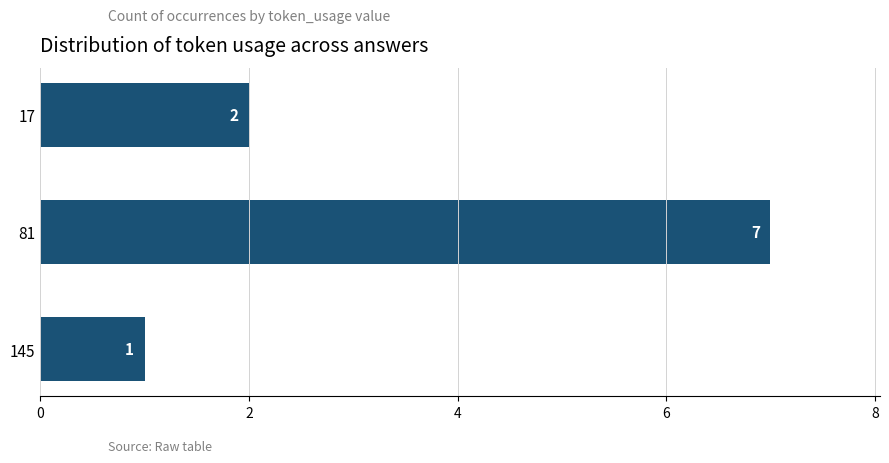

What is the change in value from 81 to 145?

-6